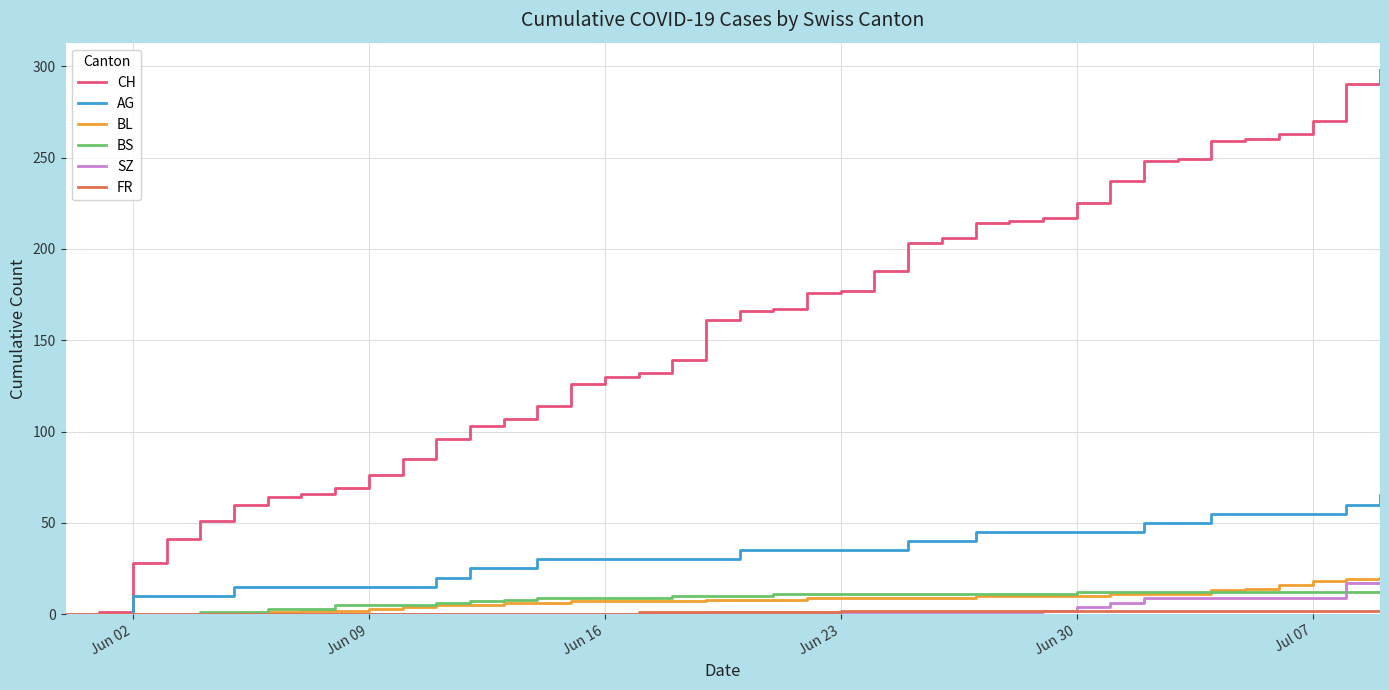

Which series has the largest range (max minus min)?

CH